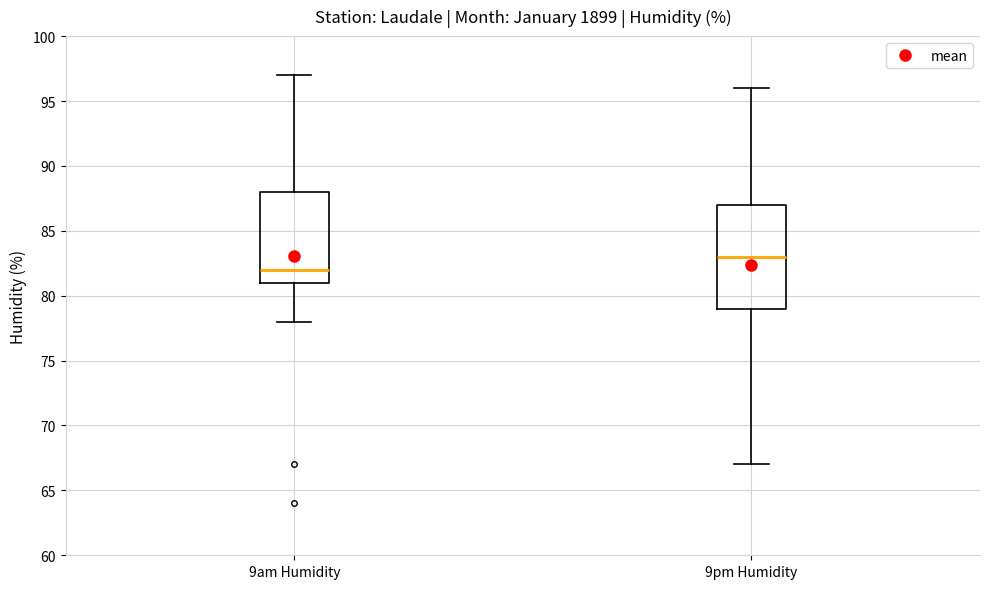

Where is the lower edge of the box for 9pm Humidity on the y-axis? The values are not printed on the chart, so give them approximately, as read against the axis.

79